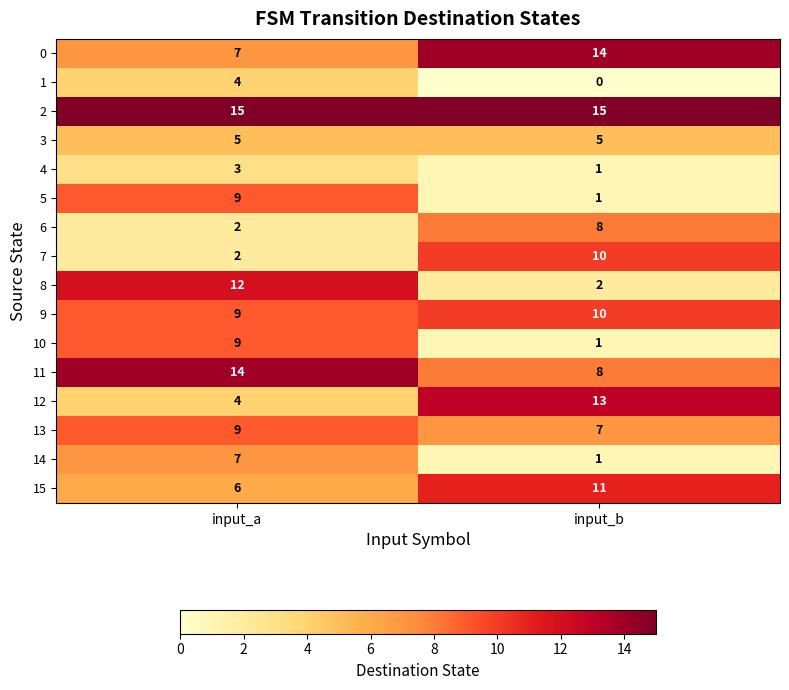

At how many categories does at least one series exceed 9?

2